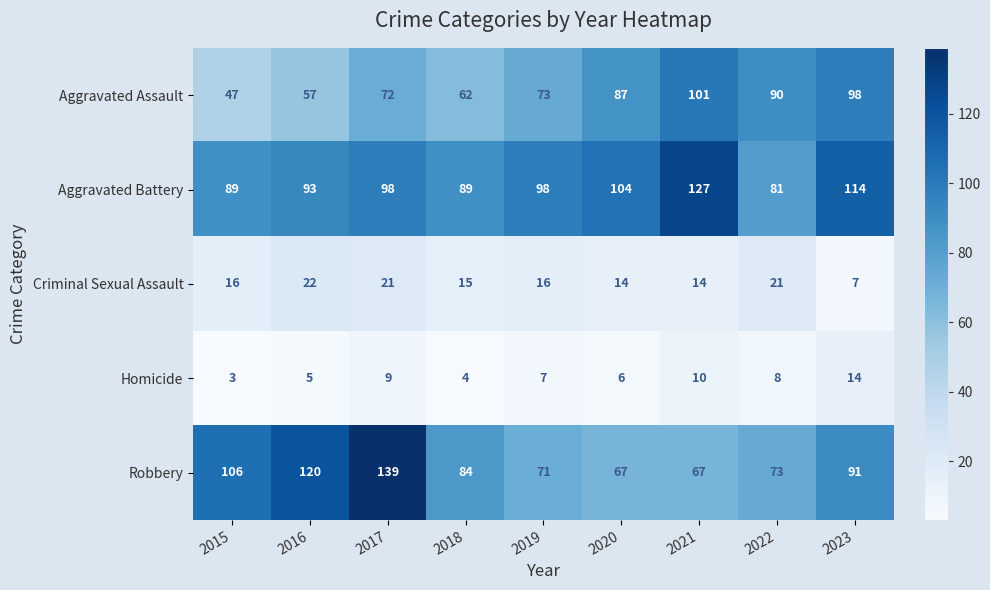

Where does the Homicide series first go above 7?

2017